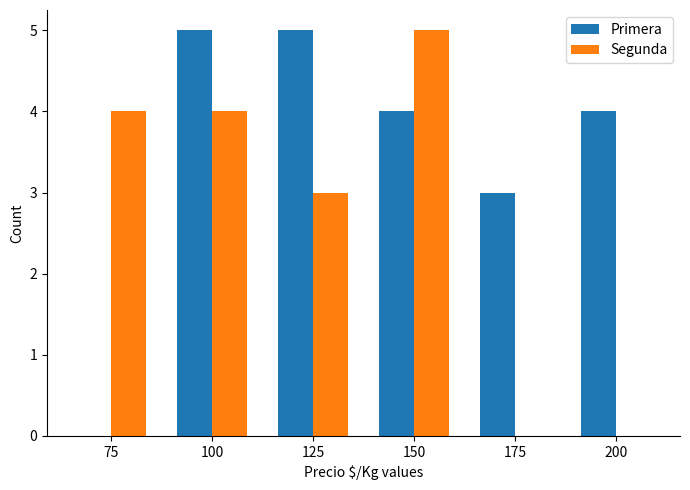

Does the chart contain stacked bars?

No